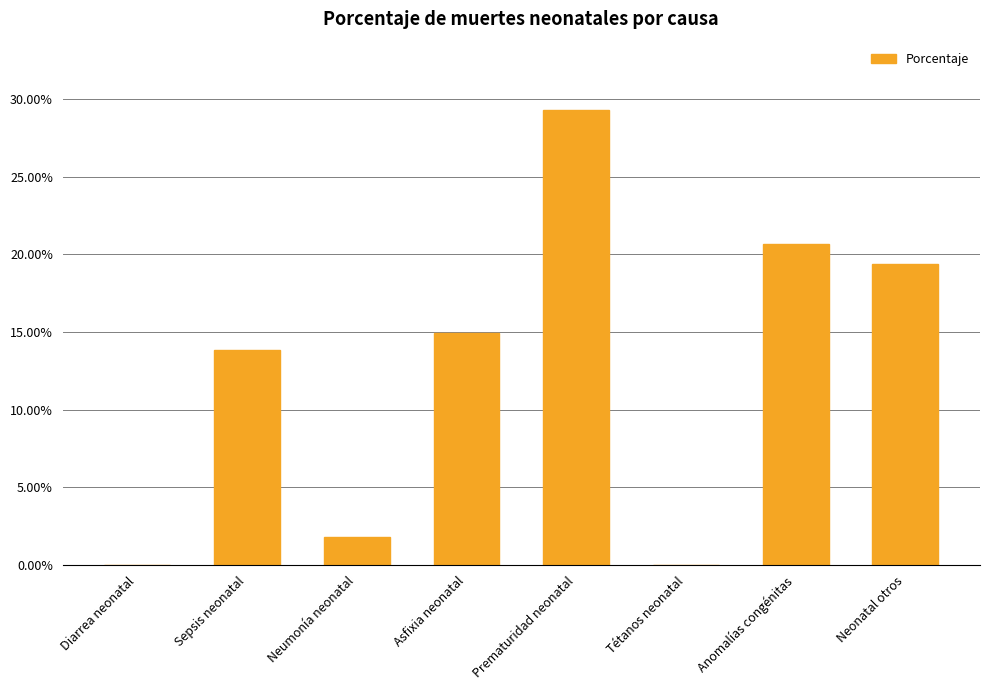

Reading left to right, extract all data points from this chart.

Diarrea neonatal=0.0	Sepsis neonatal=0.1	Neumonía neonatal=0.0	Asfixia neonatal=0.1	Prematuridad neonatal=0.3	Tétanos neonatal=0.0	Anomalías congénitas=0.2	Neonatal otros=0.2